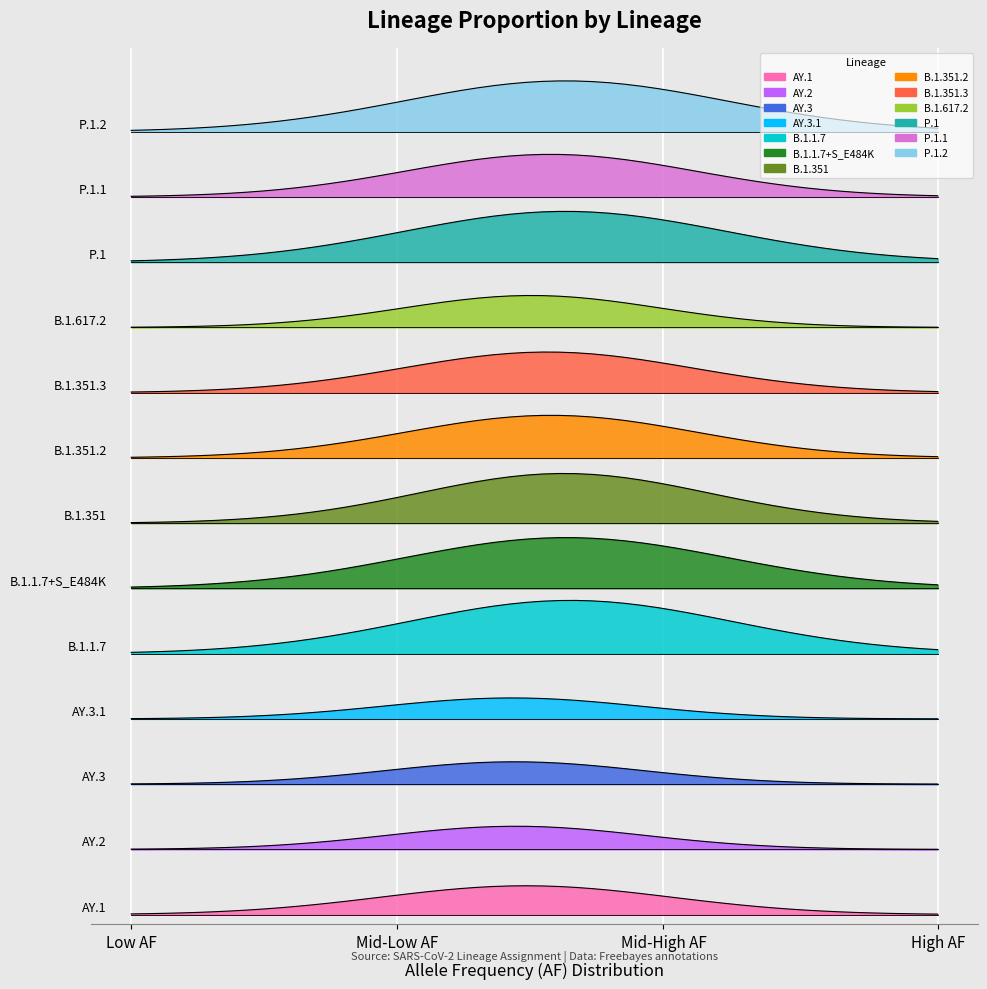

What is the sum of the lineage prop. values at AY.3.1 and B.1.1.7?

0.3